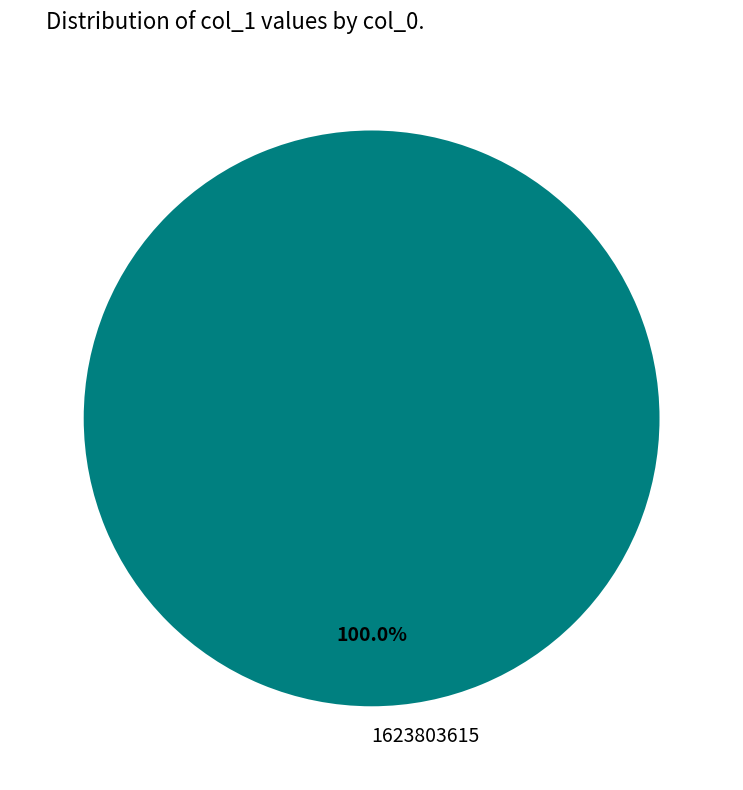

Rank the categories by value from lowest to highest.

1623803615